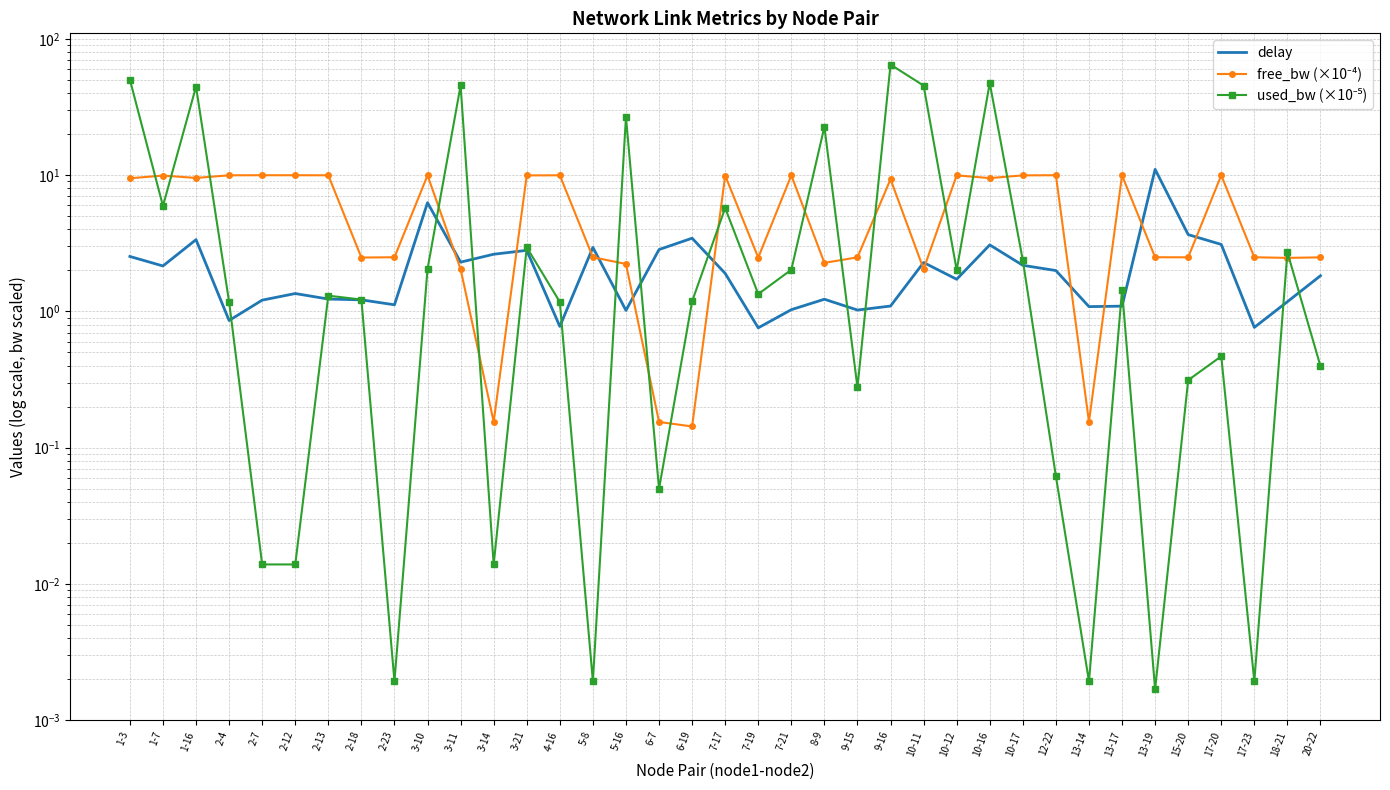

Which series has the widest spread of values?

used_bw (×10⁻⁵)